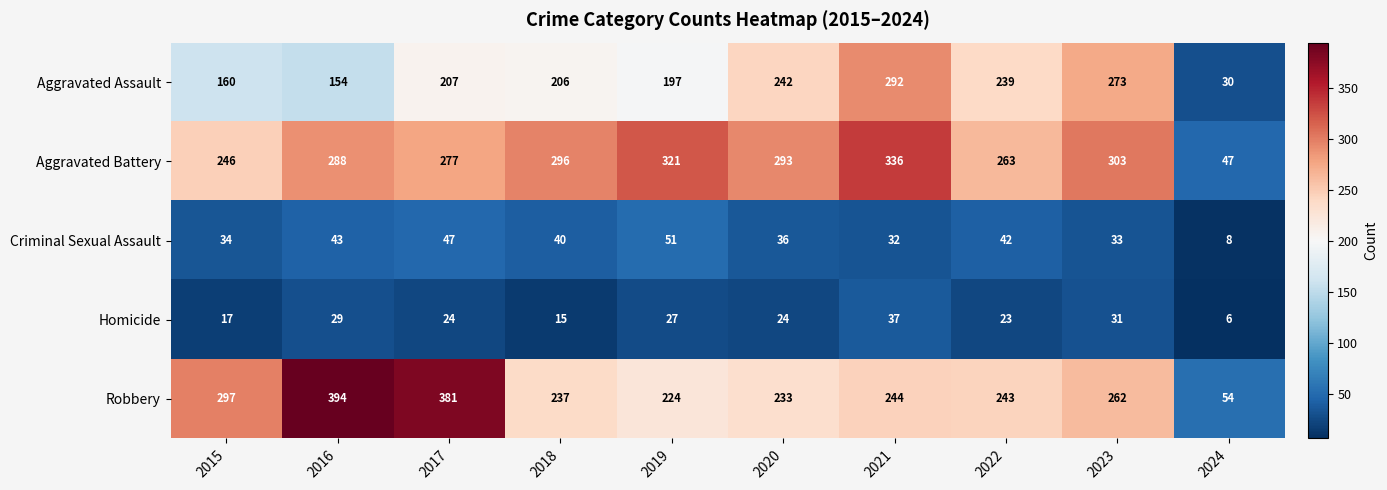

What is the total value across all series at 2021?

941